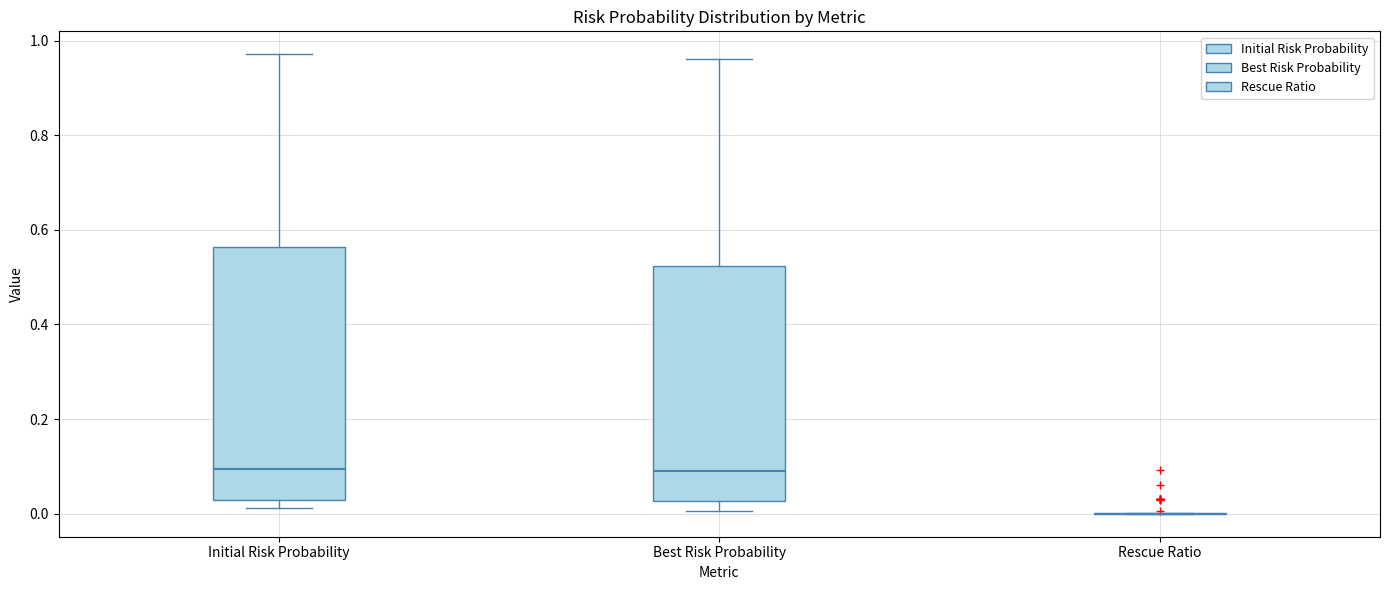

Which box is the tallest, from its lower edge to its upper edge?

Initial Risk Probability